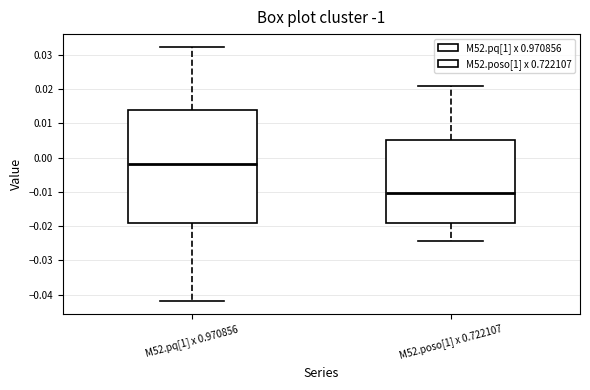

Which box has the lowest median line?

M52.poso[1] x 0.722107